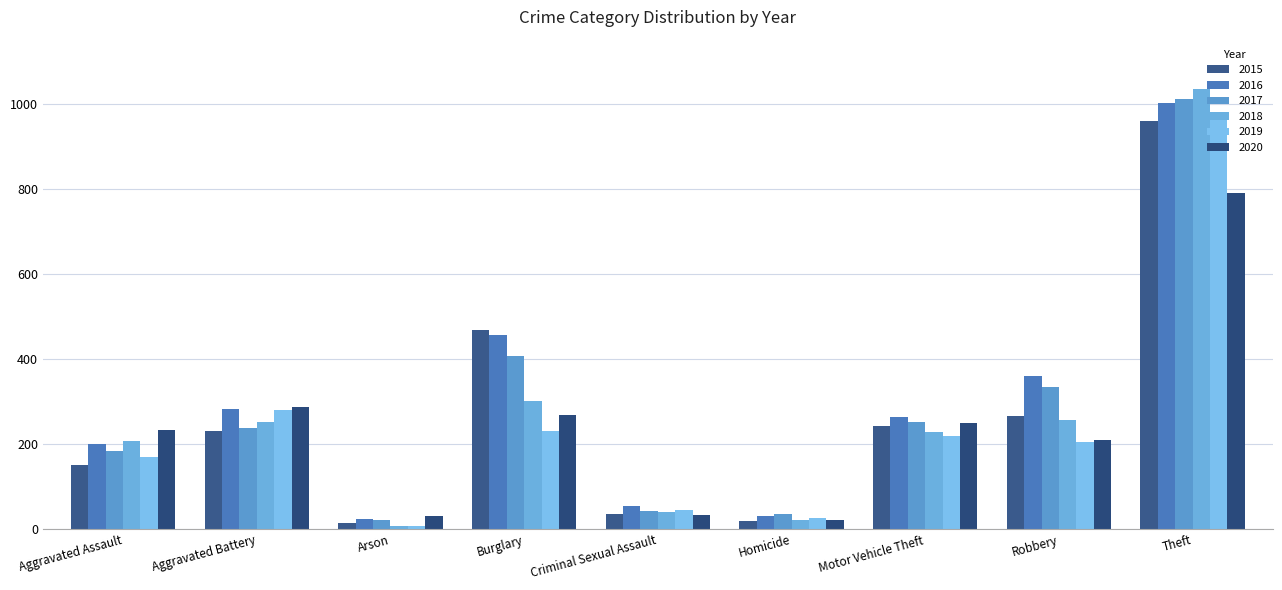

What is the minimum value shown in the chart?

8